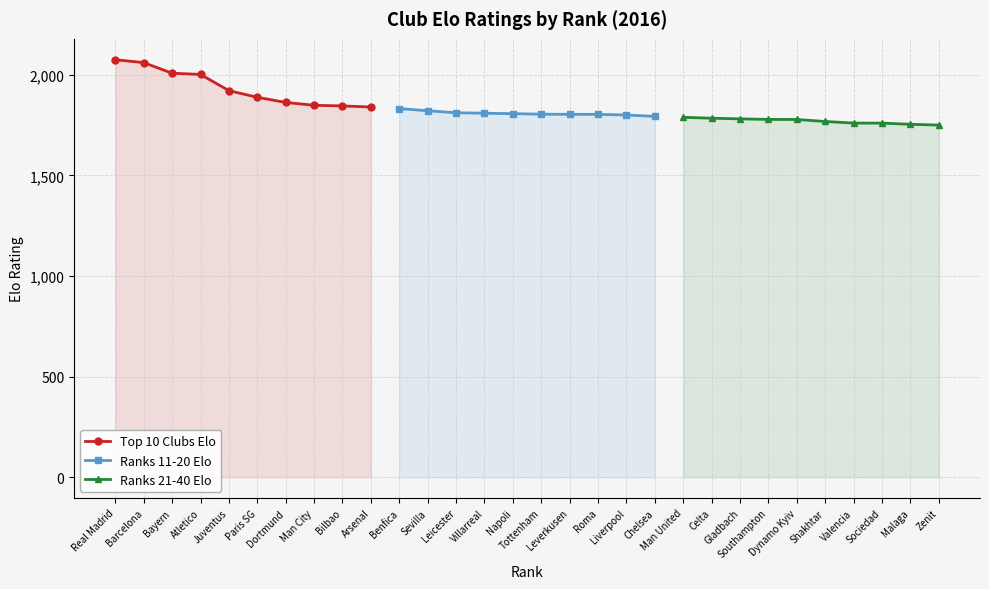

What is the value of the Top 10 Clubs Elo point at the 8th from the left?

1848.2